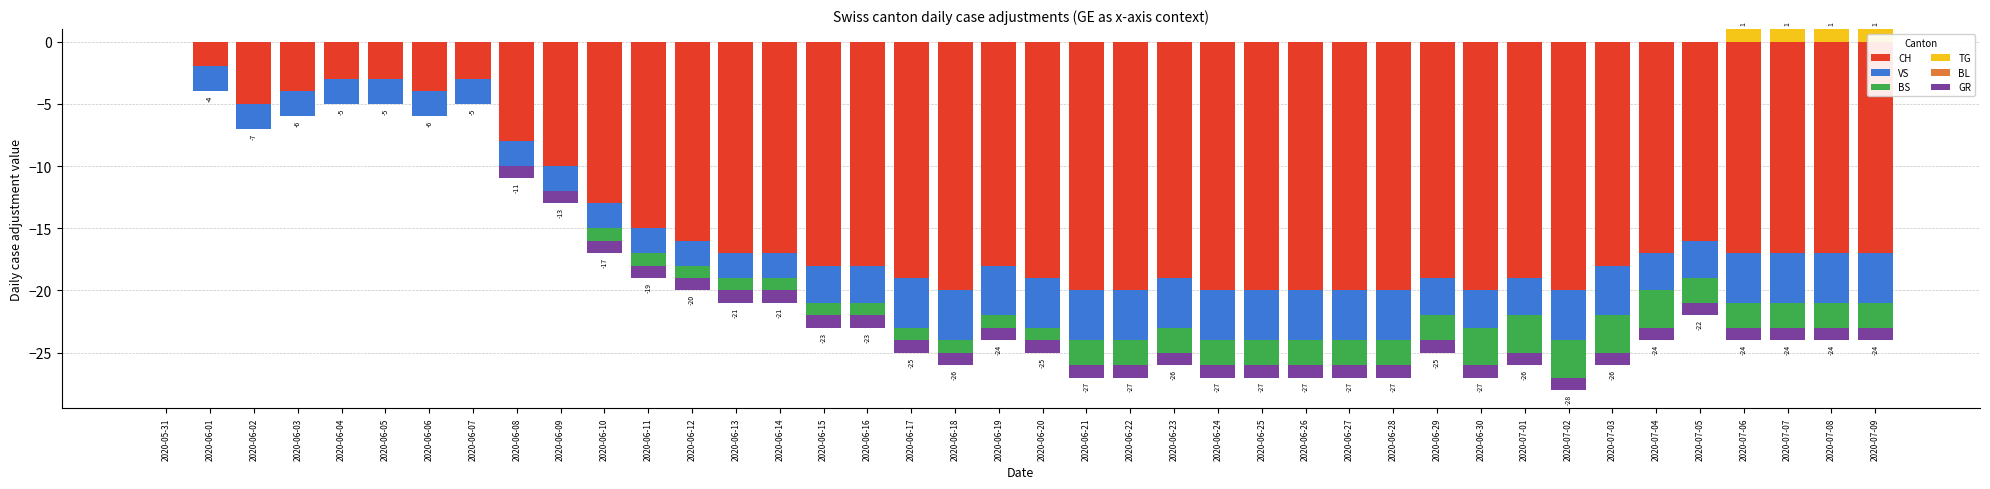

Is it true that CH equals 0 at 2020-06-20?

True